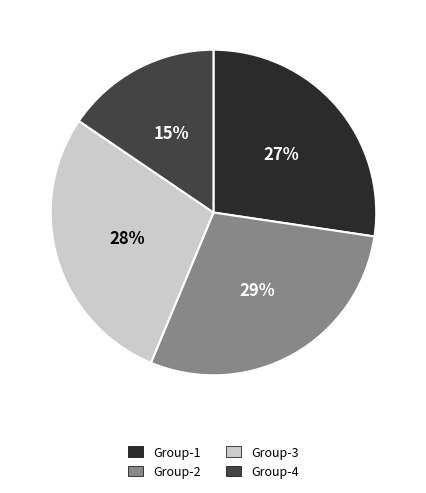

How many segments does this pie chart have?

4